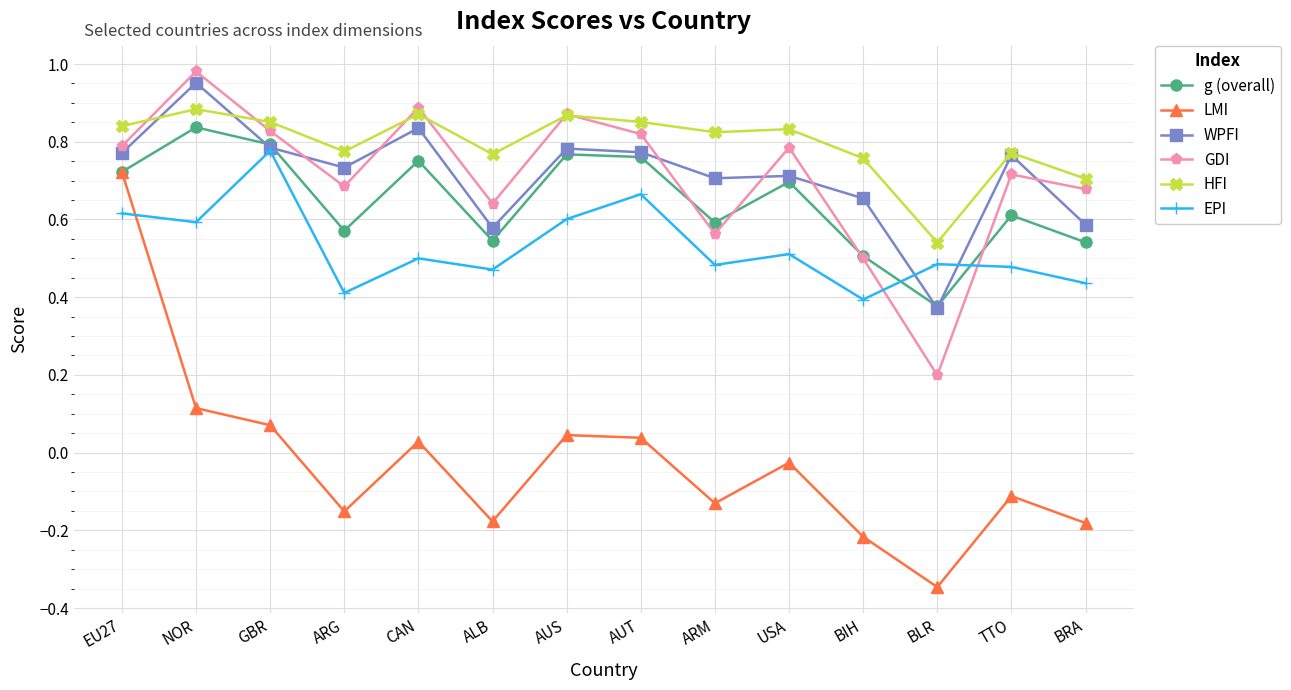

Which series has the largest range (max minus min)?

LMI